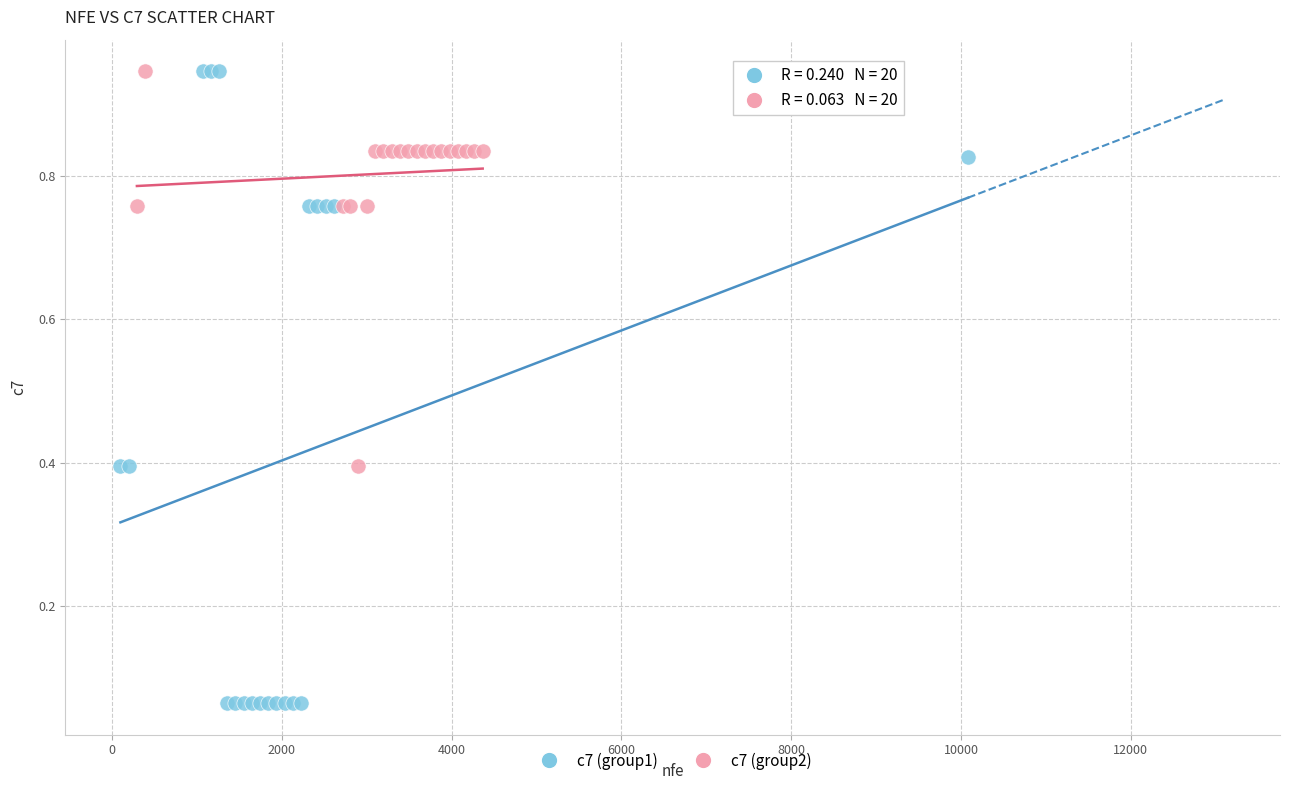

Which series has the widest spread of Y values?

c7 (group1)